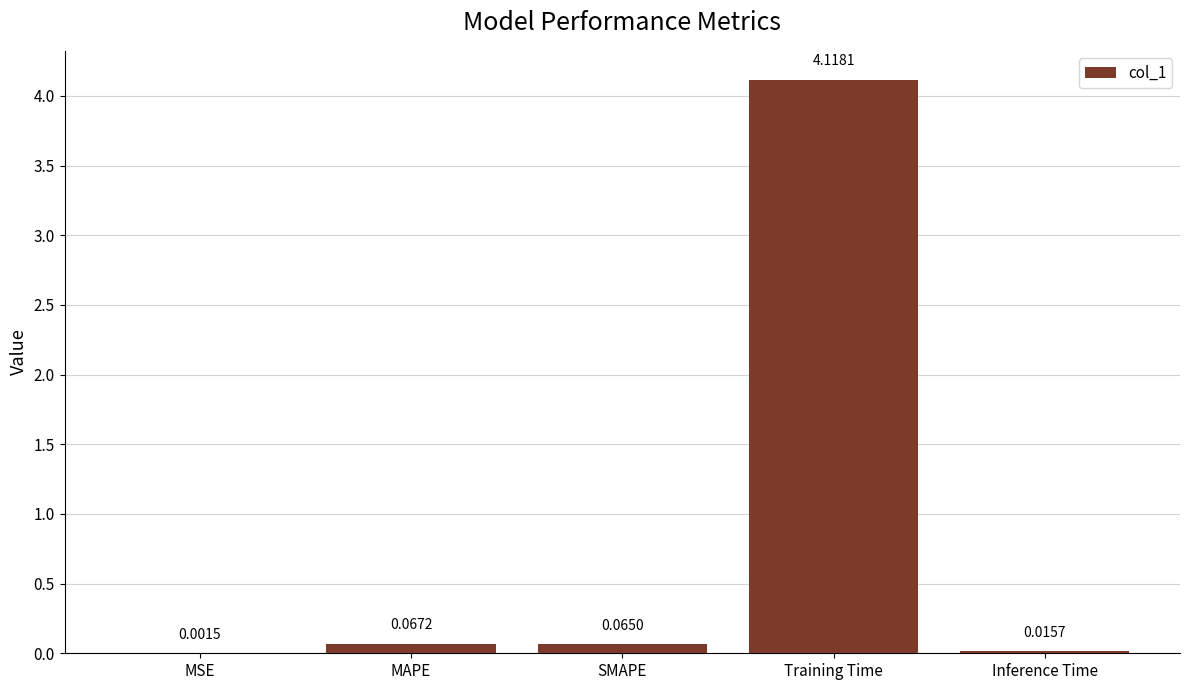

Count the number of data series in this chart.

1